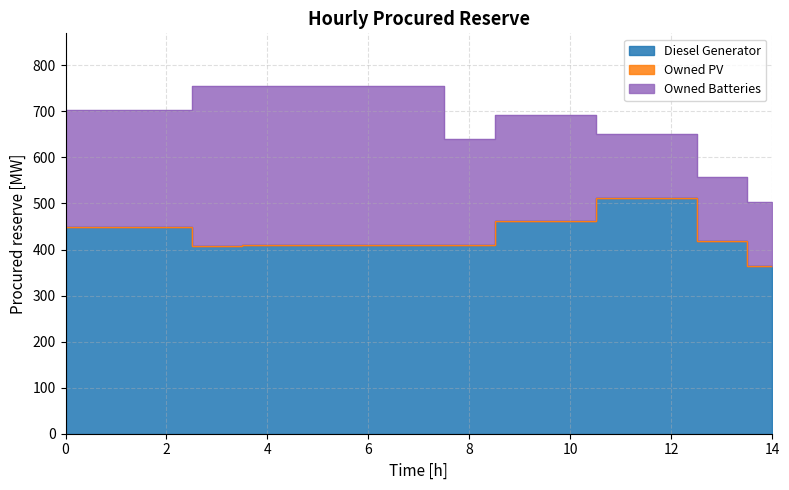

What is the sum of the Diesel Generator values at 5 and 11?

921